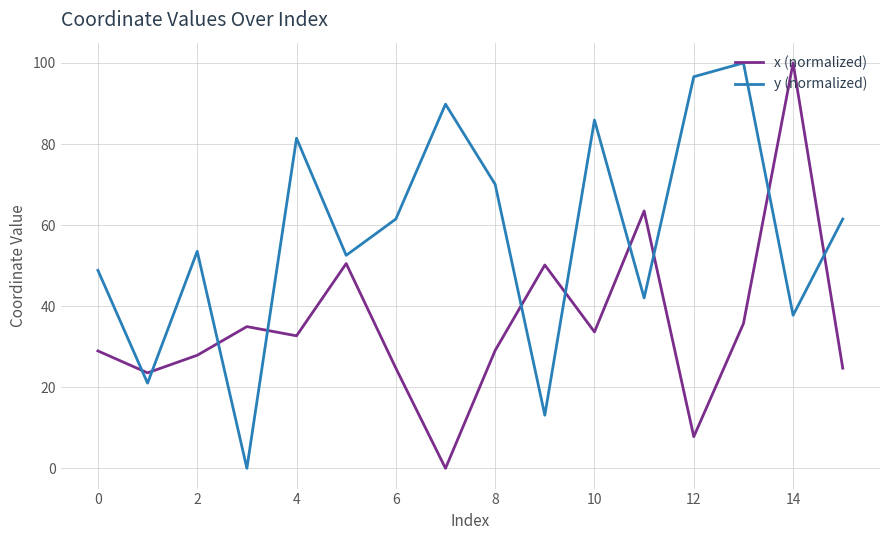

What is the difference between the maximum and minimum values in the x (normalized) series?

100.0